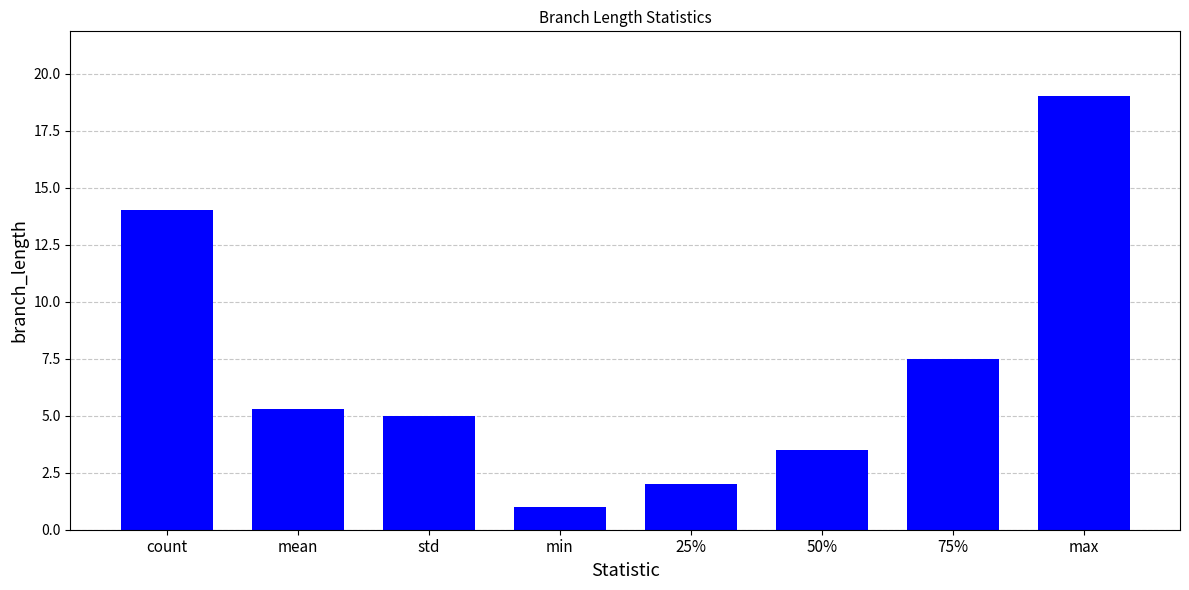

Is it true that the value at std is 5.0?

True